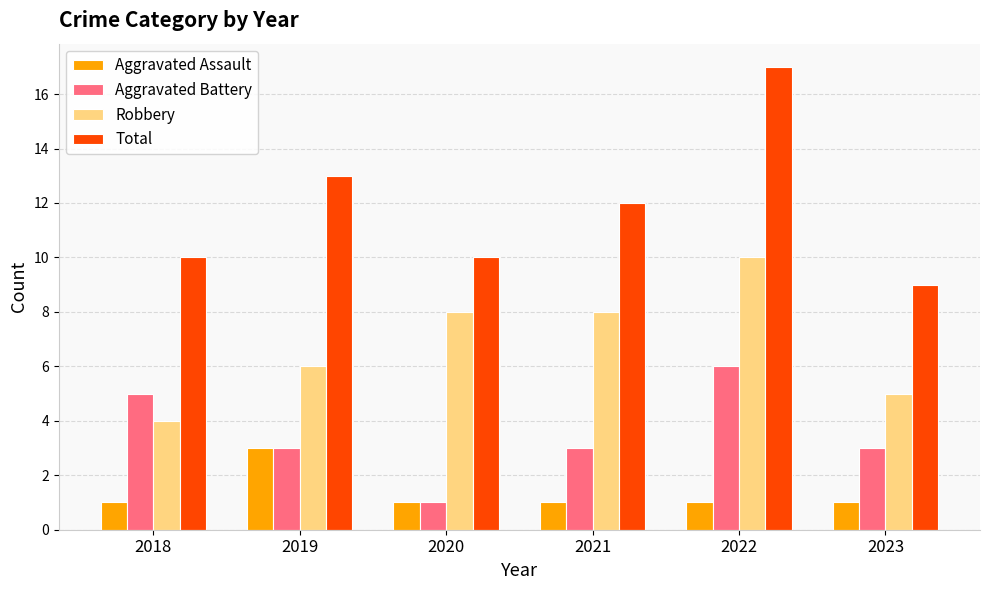

At how many categories does at least one series exceed 6?

6